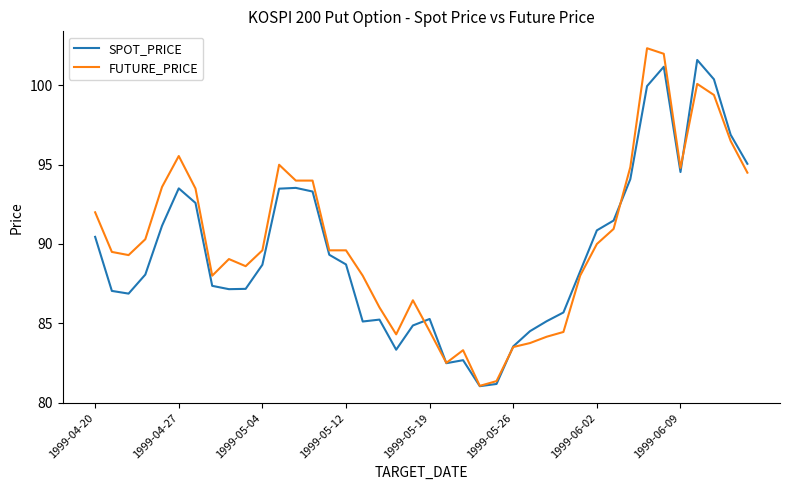

At how many categories does at least one series exceed 97?

4